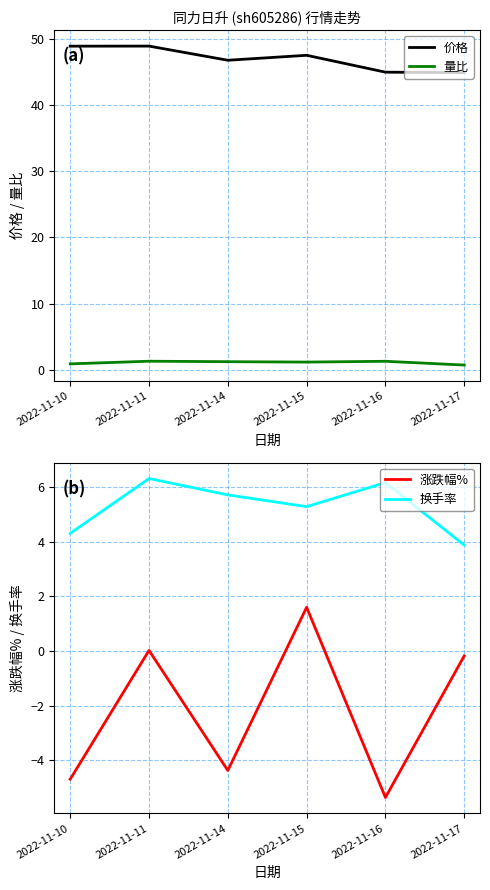

How many lines are shown in the chart?

4